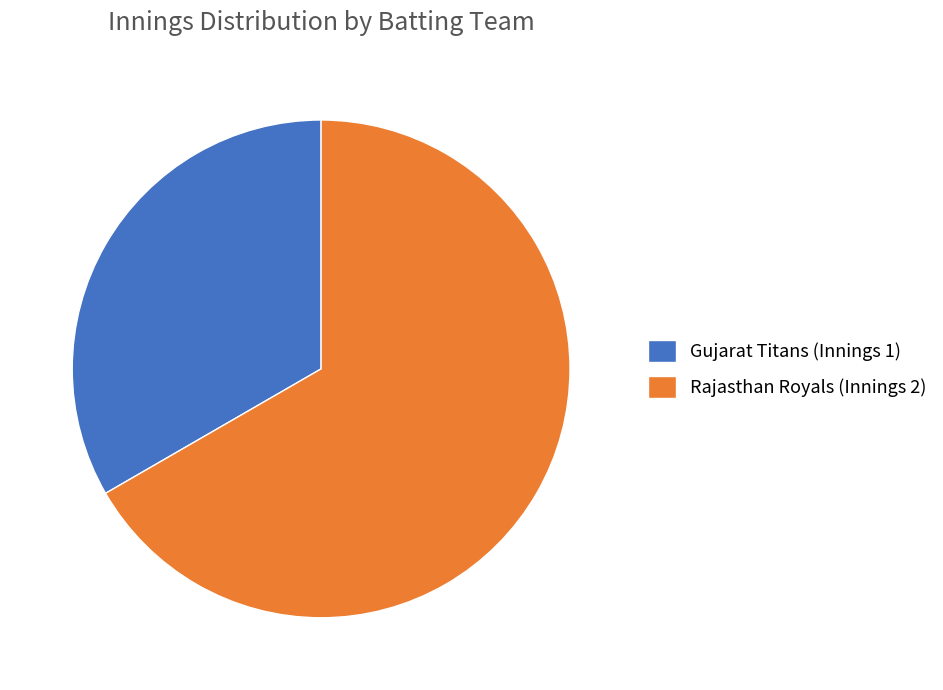

Count the number of slices in the pie.

2